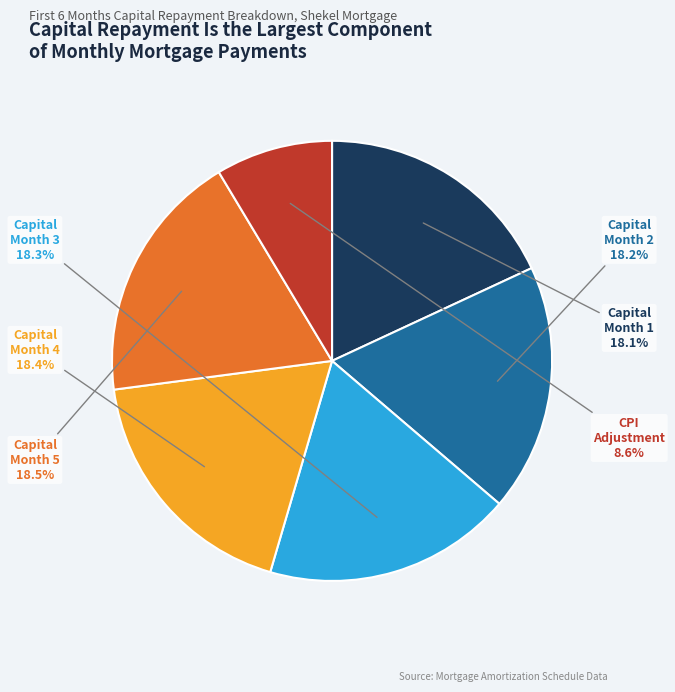

Count the number of slices in the pie.

6